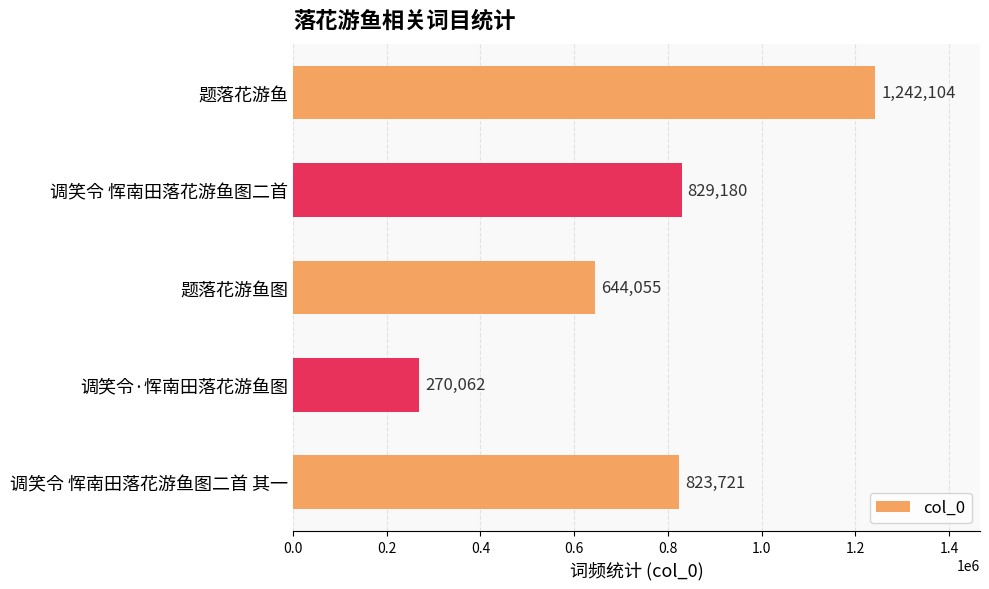

Rank the categories by value from lowest to highest.

调笑令·恽南田落花游鱼图, 题落花游鱼图, 调笑令 恽南田落花游鱼图二首 其一, 调笑令 恽南田落花游鱼图二首, 题落花游鱼